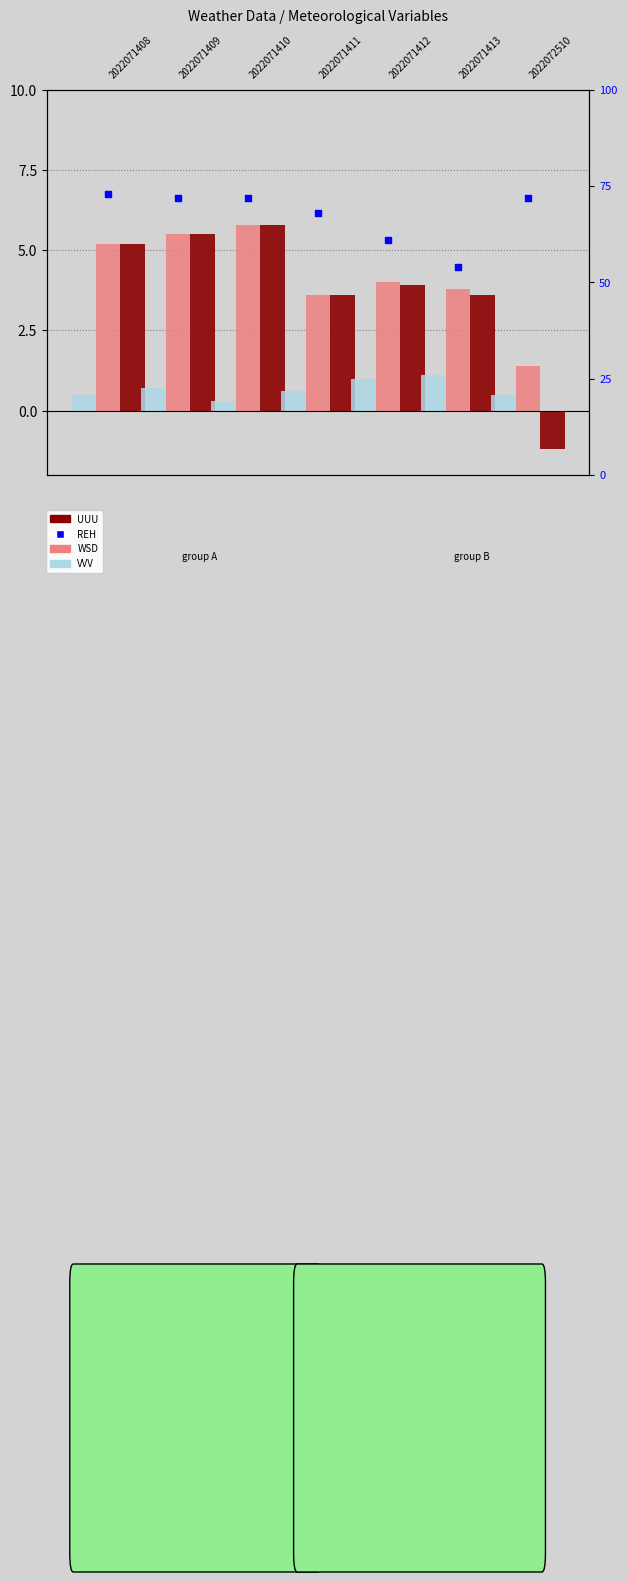

At which category is the sum across all series the highest?

2022071408